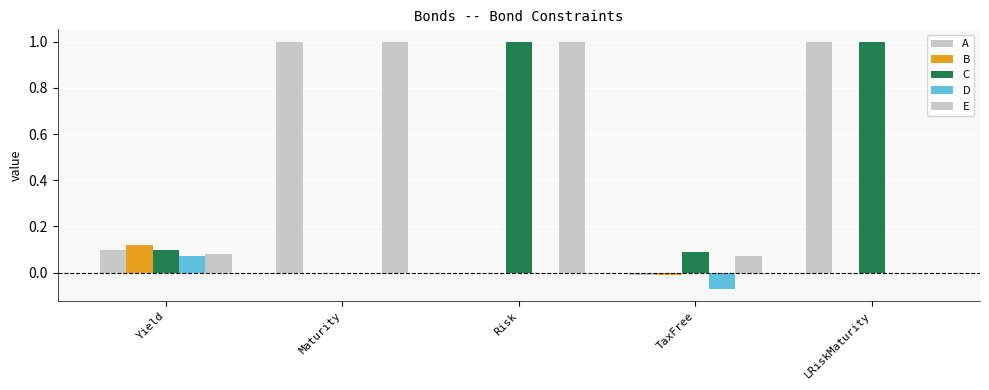

How many positive values does the C series have?

4